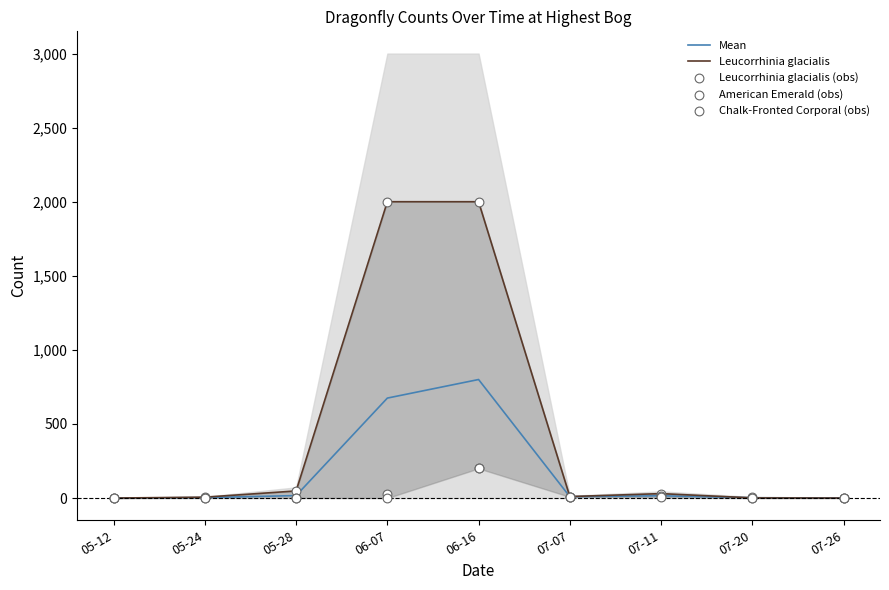

Which series reaches the maximum Y coordinate?

Leucorrhinia glacialis